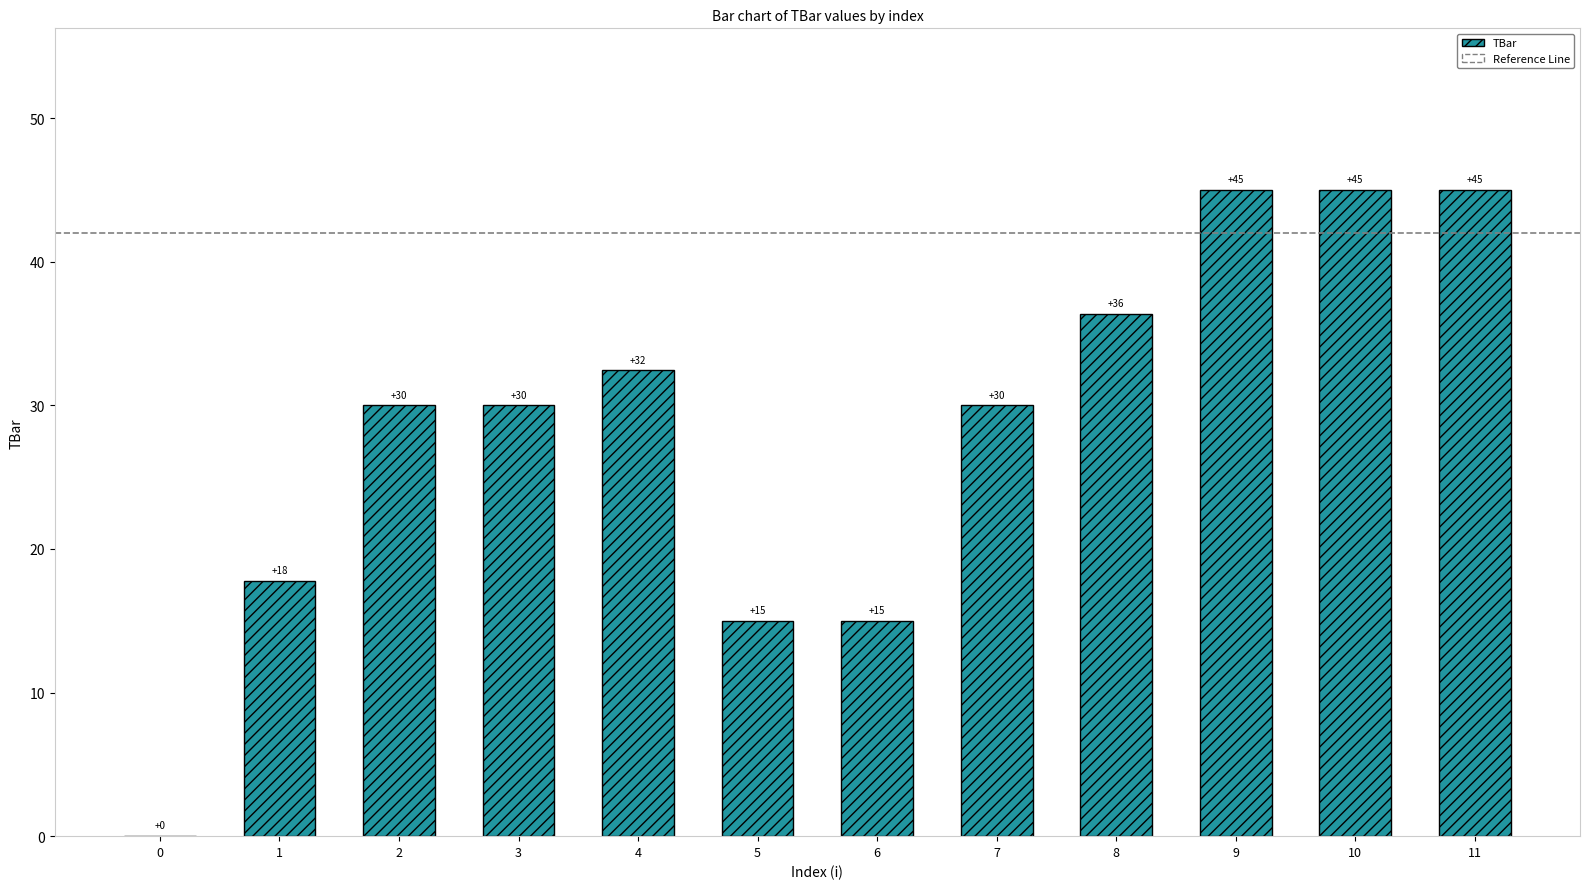

What is the sum of all values?

341.6